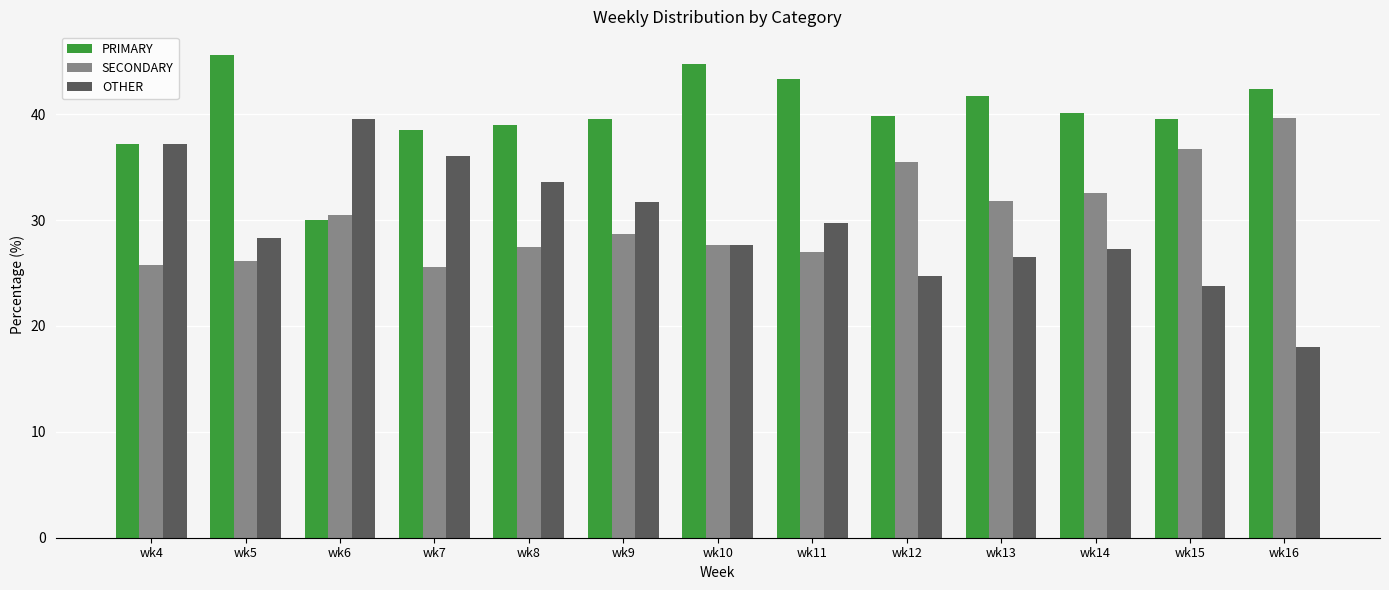

Which series has the largest range (max minus min)?

OTHER